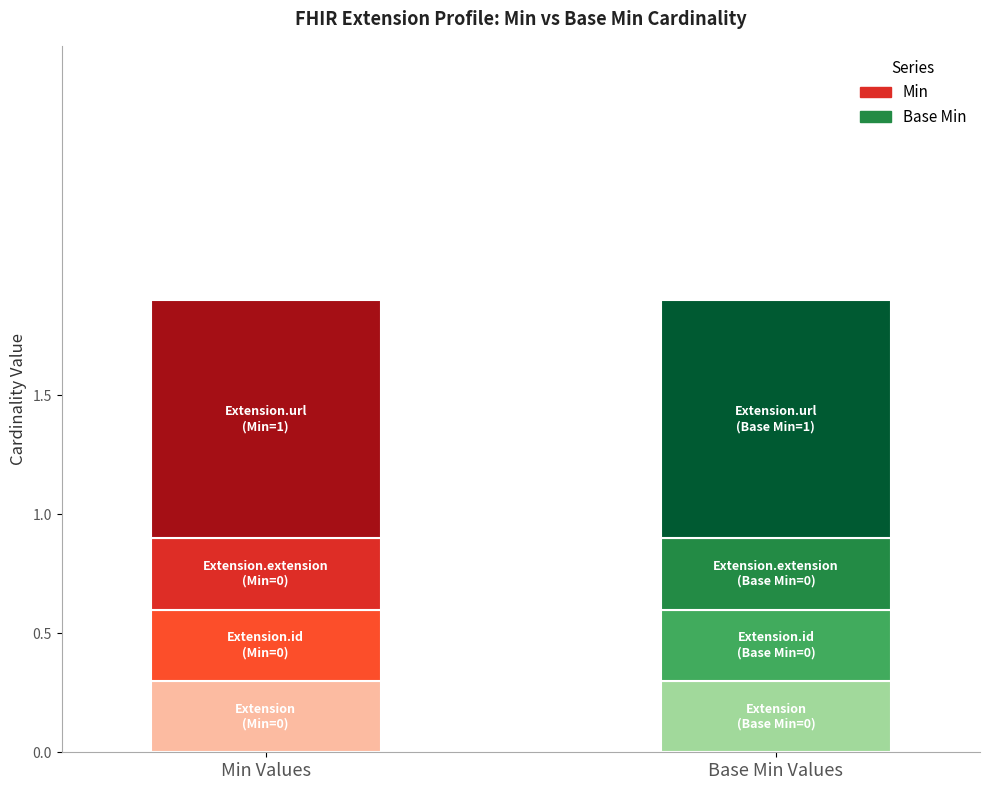

What position from the left is Extension.id?

2